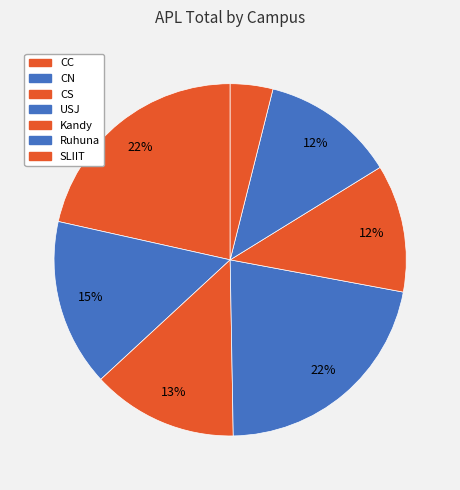

How many slices are in this pie chart?

7